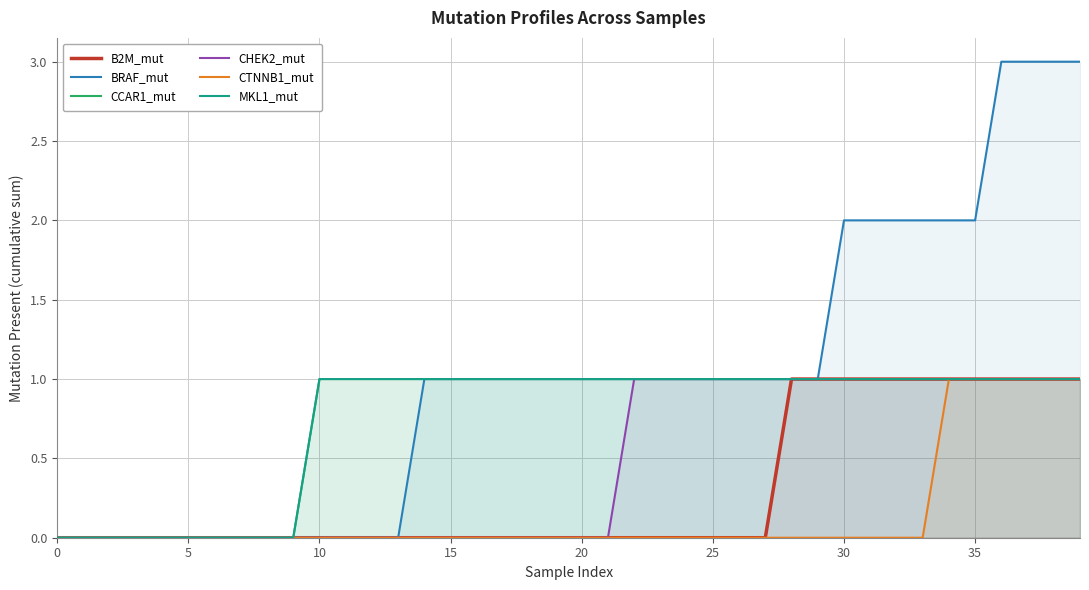

Which series has the widest spread of values?

BRAF_mut